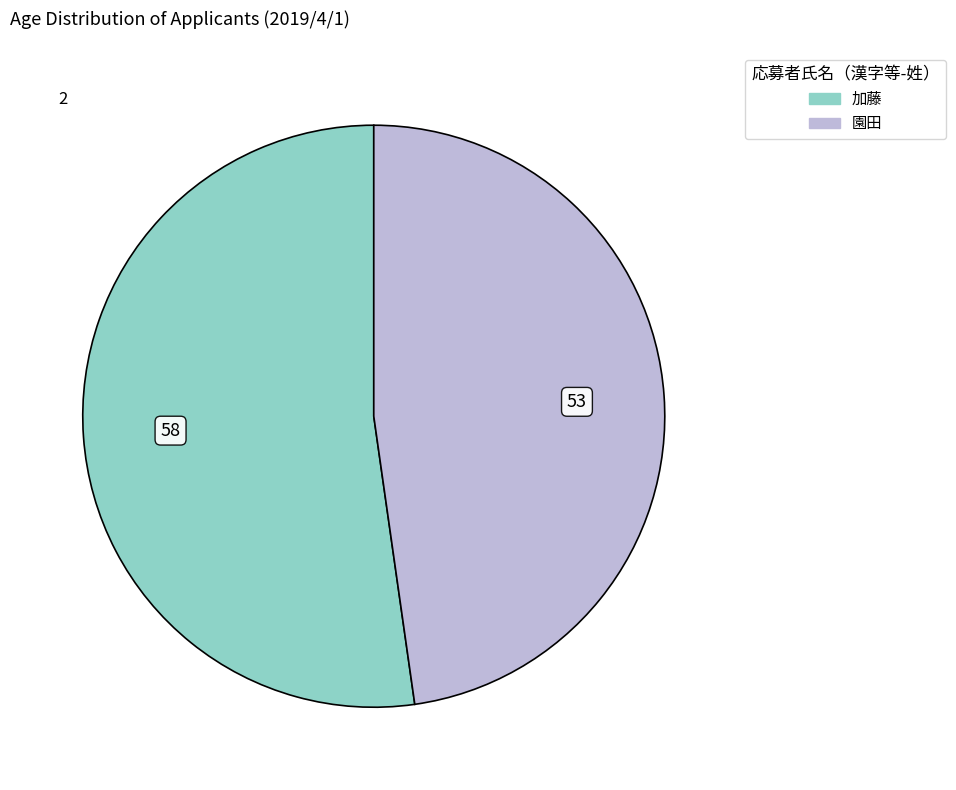

Which slice is the largest?

加藤